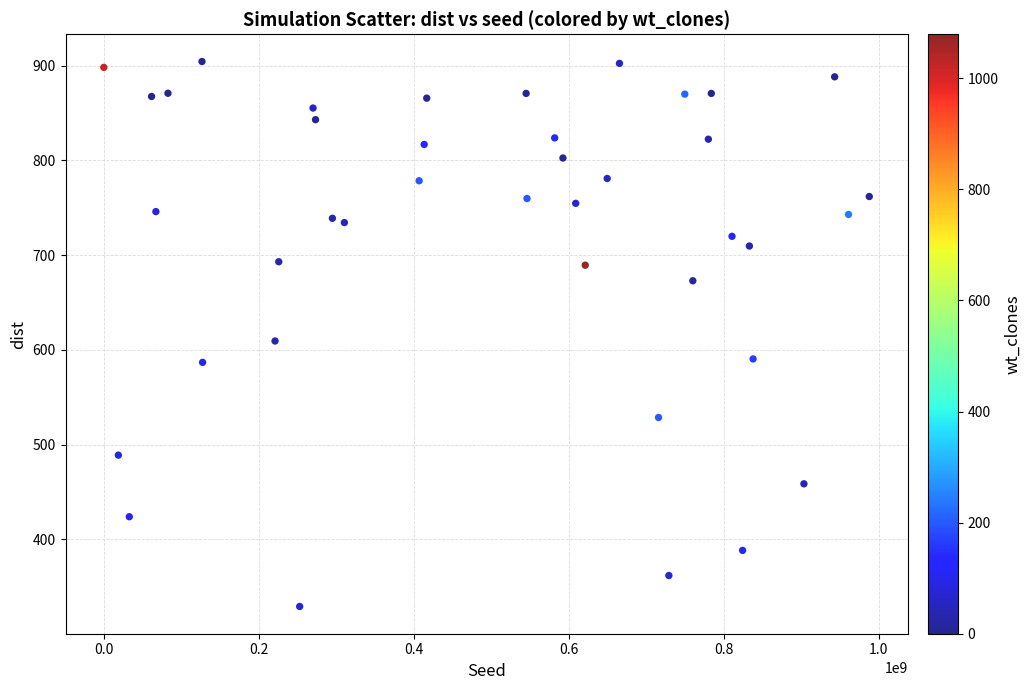

What is the range of X values (max minus min)?

987625907.0